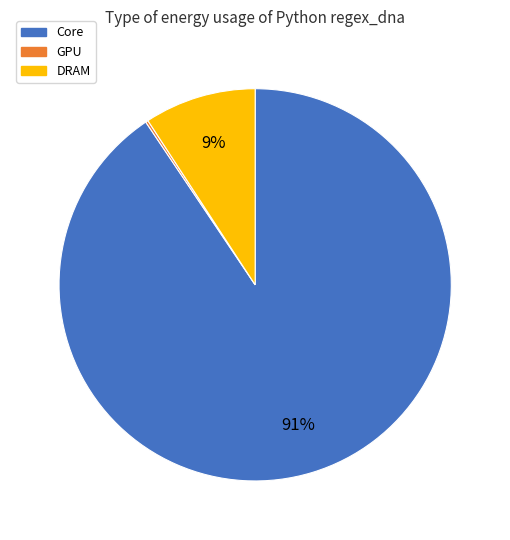

To the nearest percent, what is the average slice percentage?

33%